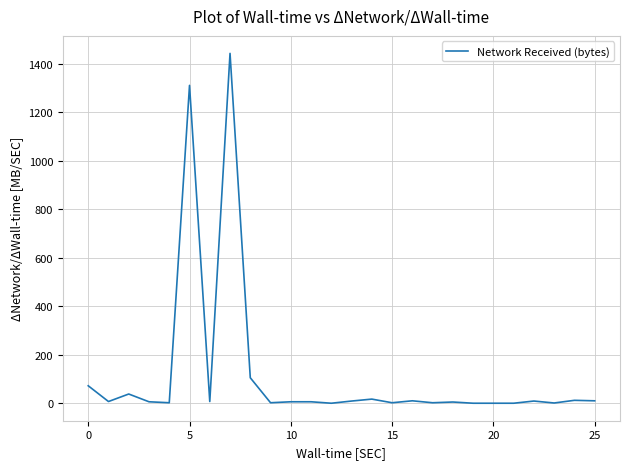

What is the greatest value displayed?

1443